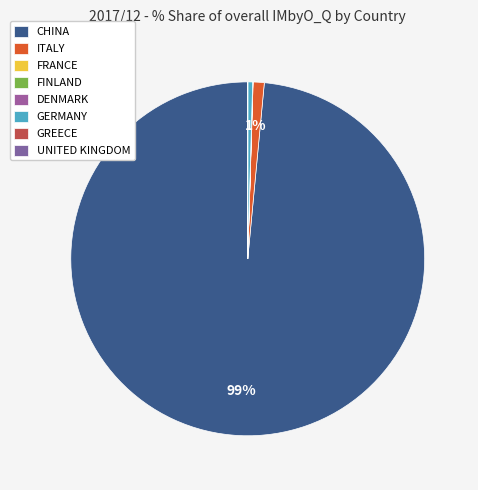

Is the sum of FRANCE and GREECE greater than half?

No